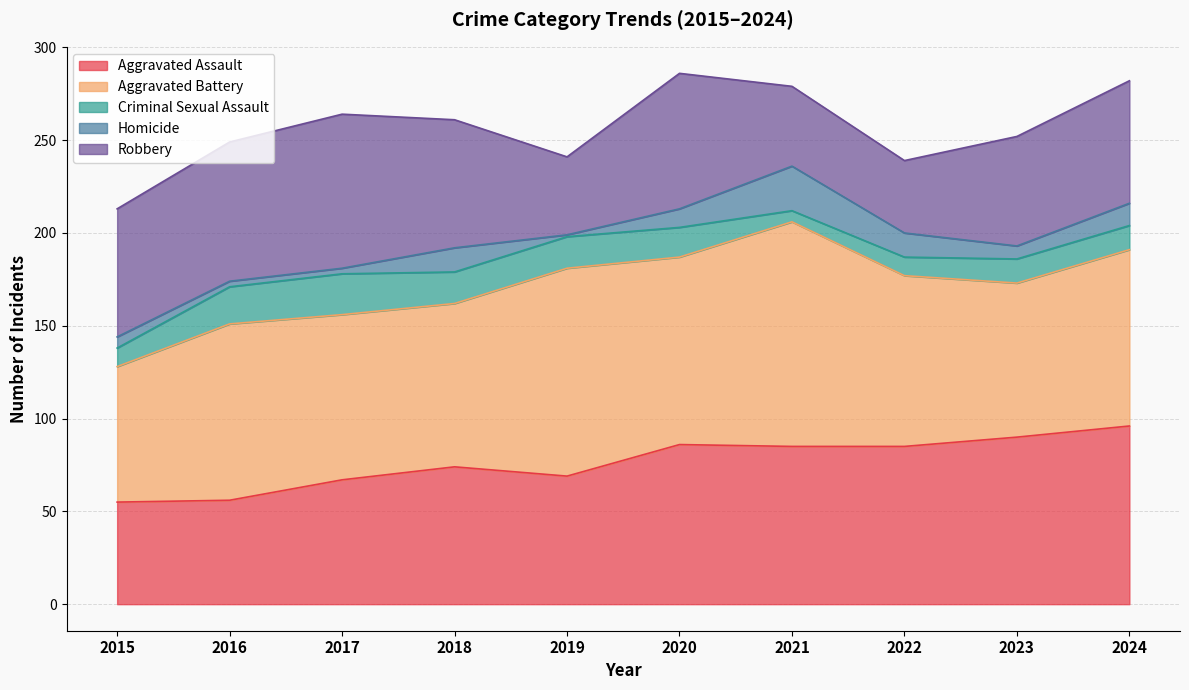

True or false: Aggravated Battery and Homicide cross at least once.

False